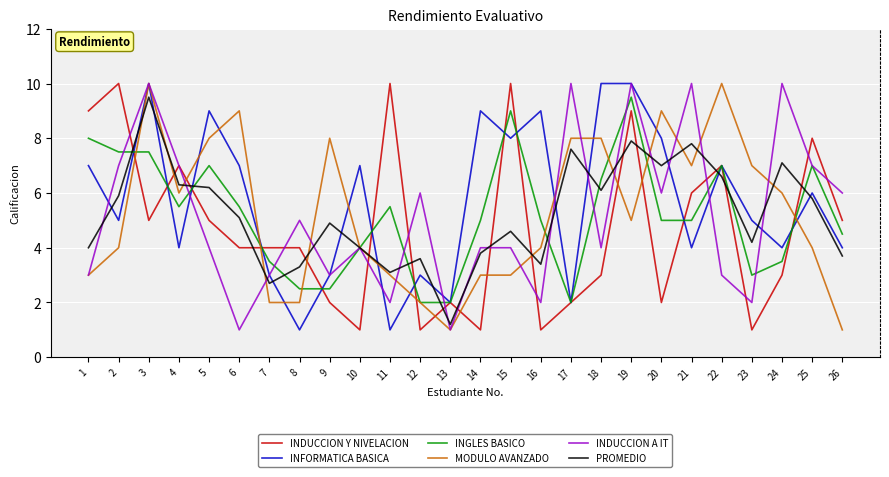

Between 15 and 19, which series saw the biggest shift?

INDUCCION A IT